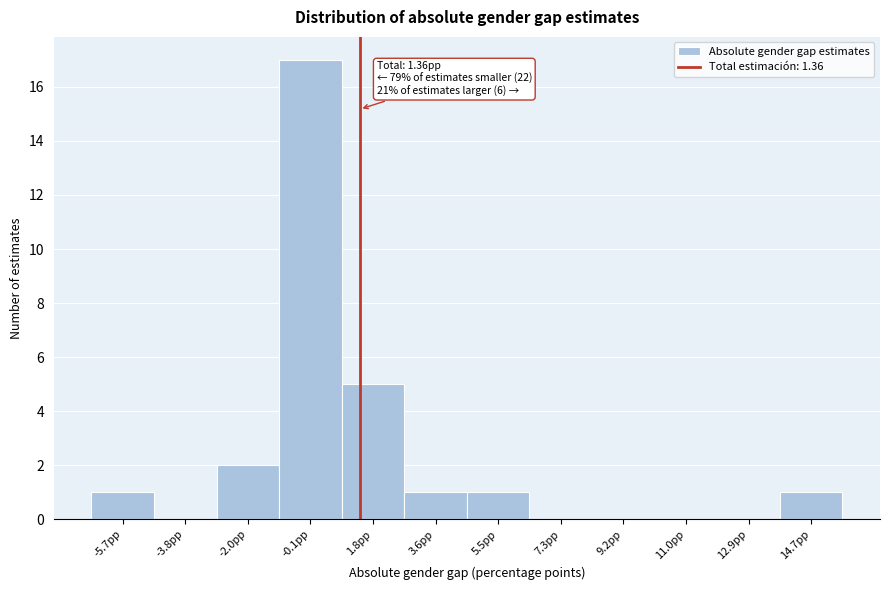

Over which range of the x-axis is the bar tallest?

-1.0 to 0.8